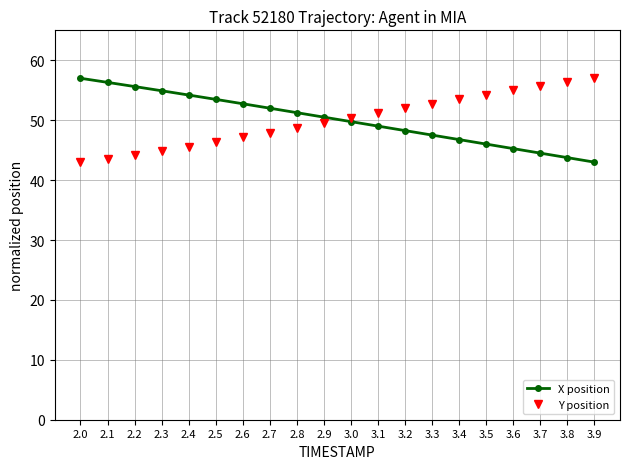

How many lines are shown in the chart?

2